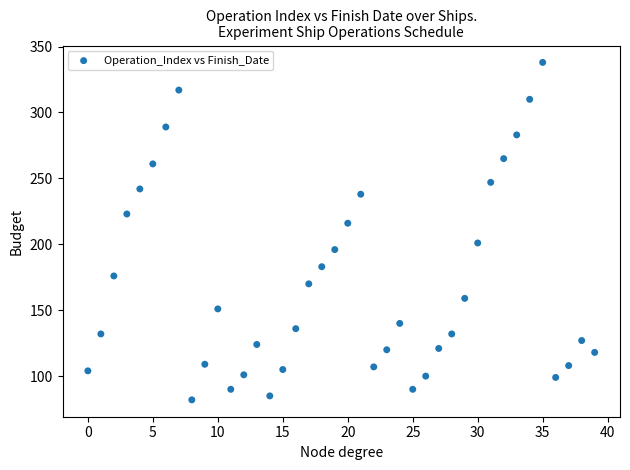

What Y value in the scatter plot is closest to 210?

216